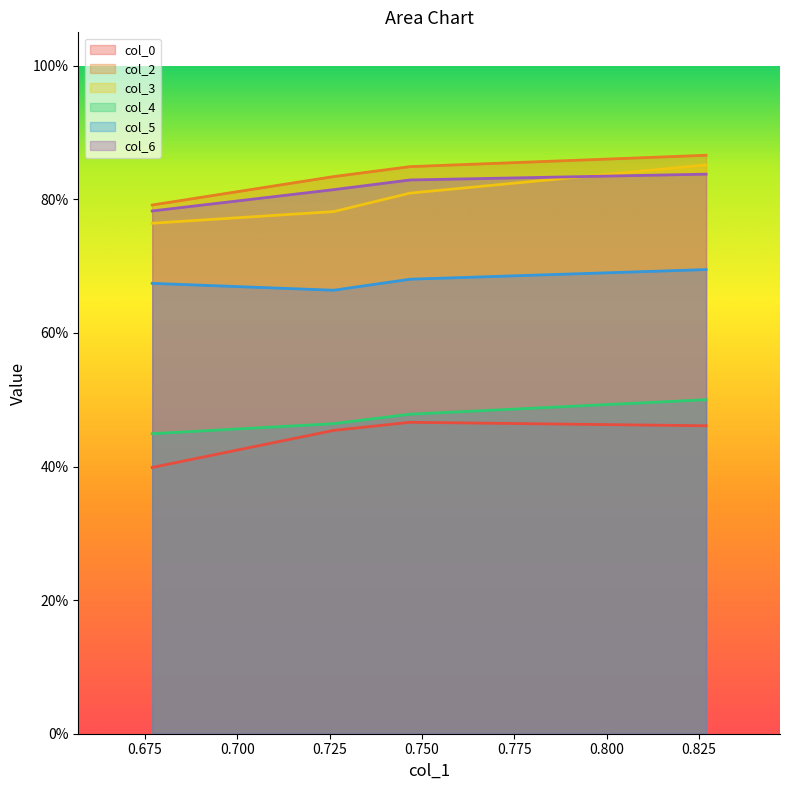

Reading left to right, extract all data points from this chart.

col_0: 0.4	0.5	0.5	0.5
col_2: 0.8	0.8	0.8	0.9
col_3: 0.8	0.8	0.8	0.9
col_4: 0.4	0.5	0.5	0.5
col_5: 0.7	0.7	0.7	0.7
col_6: 0.8	0.8	0.8	0.8